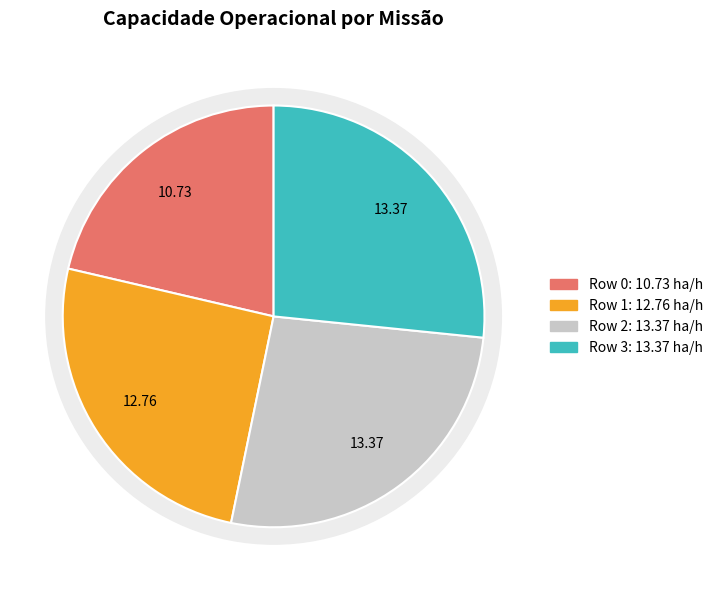

Combined, what portion of the pie is 0 and 3?

48.0%